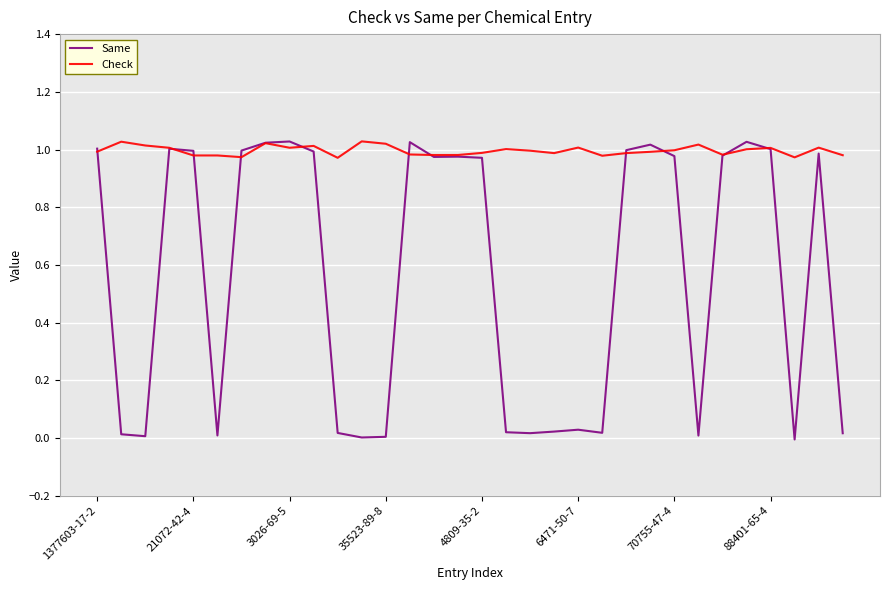

What is the average value of the Check series?

1.0